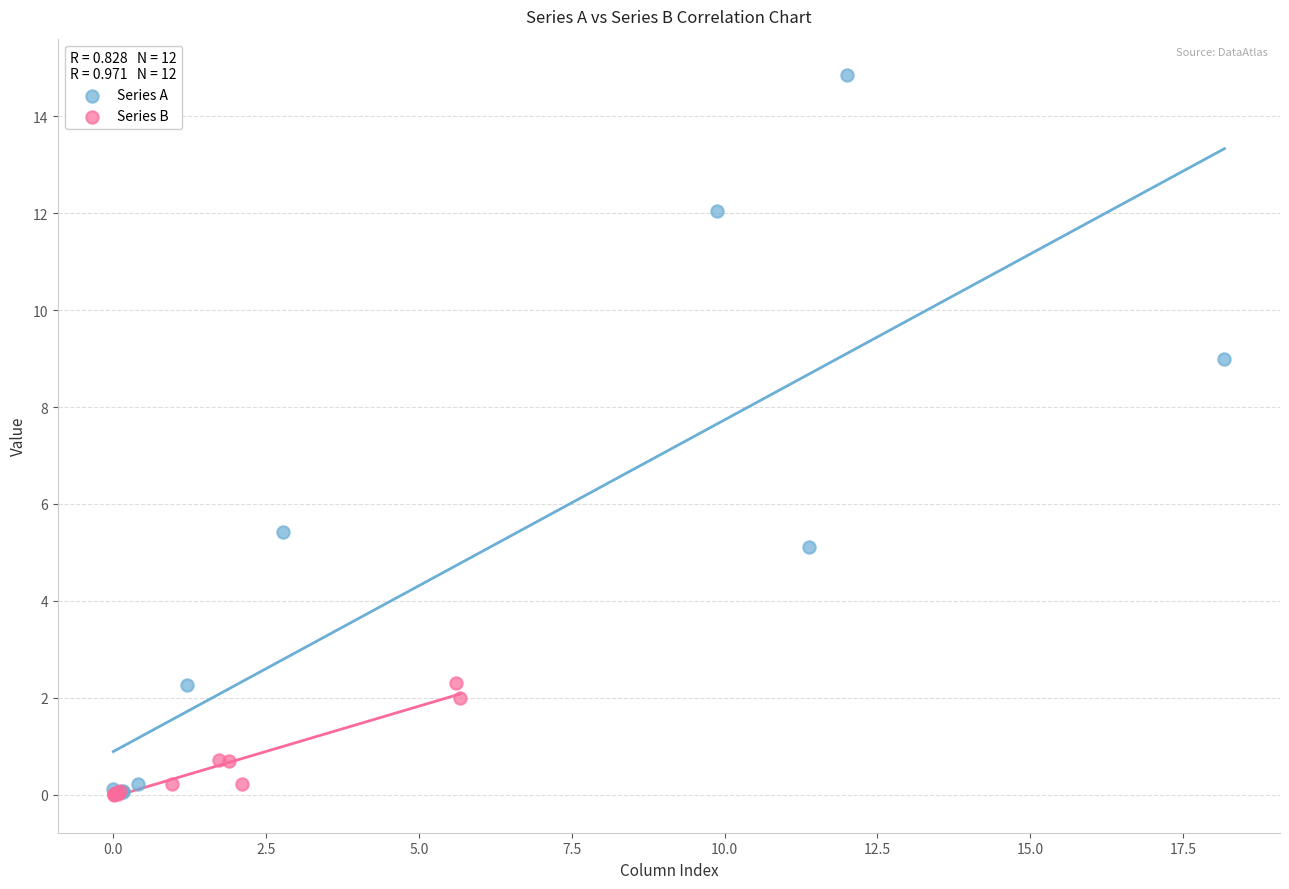

Which series has the largest Y range (max minus min)?

Series A